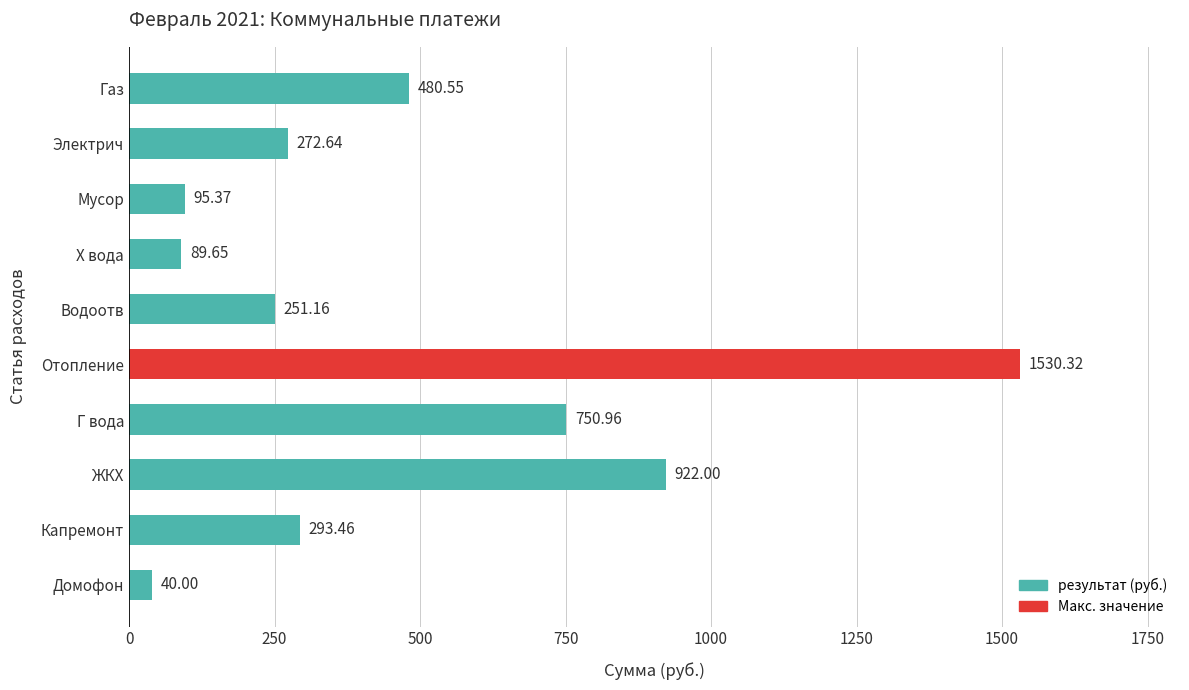

List the labels in order of value, smallest first.

Домофон, Х вода, Мусор, Водоотв, Электрич, Капремонт, Газ, Г вода, ЖКХ, Отопление